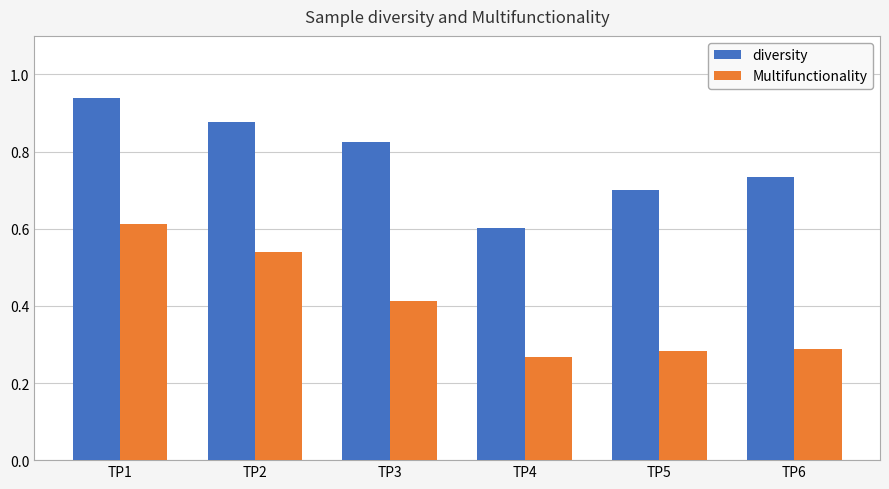

Between TP1 and TP4, which series saw the biggest shift?

Multifunctionality